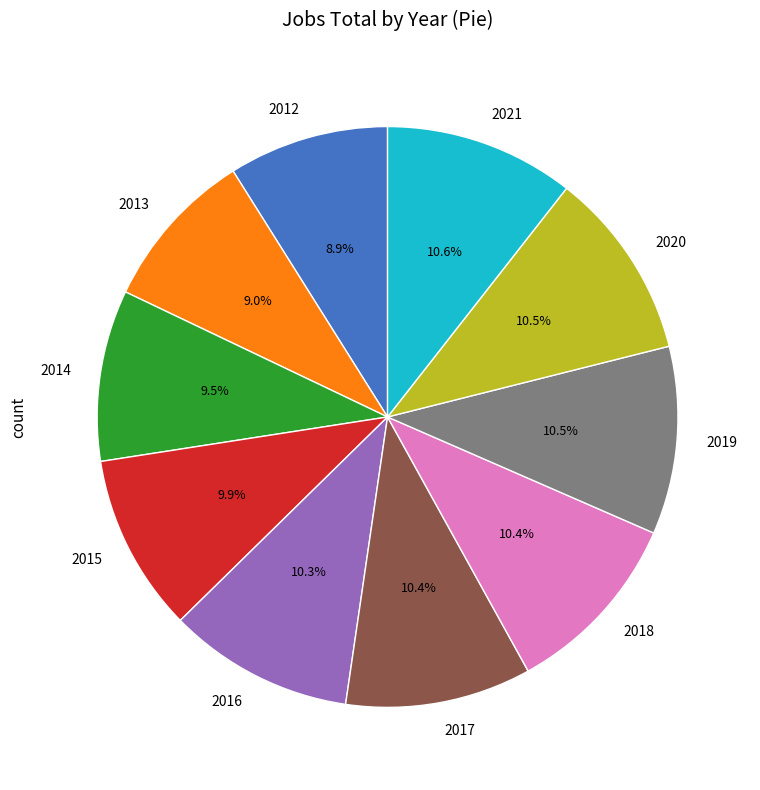

Does 2020 account for over 50% of the chart?

No